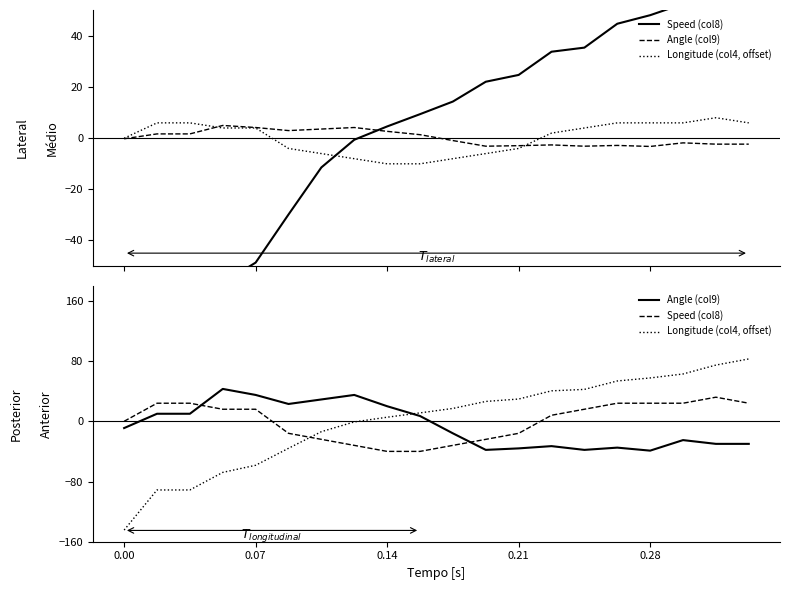

The value of Angle (col9) at 5 is 23.0. True or false?

True